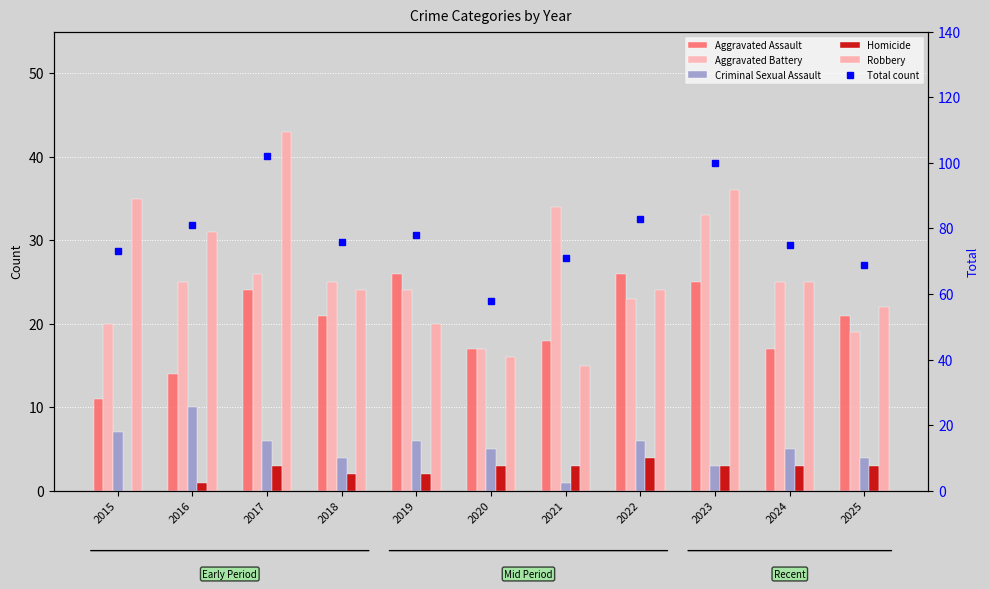

What is the difference between the highest and lowest values at 2016?

80